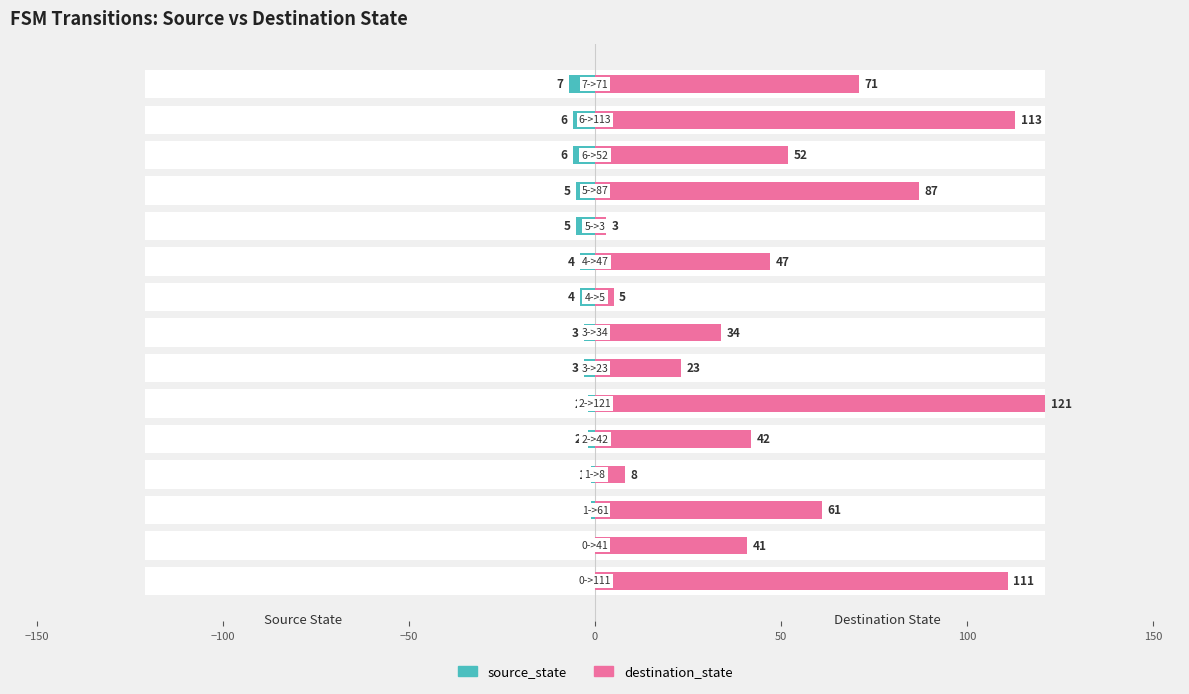

Reading right to left, transcribe all the data shown in this chart.

source_state: -7	-6	-6	-5	-5	-4	-4	-3	-3	-2	-2	-1	-1	0	0
destination_state: 71	113	52	87	3	47	5	34	23	121	42	8	61	41	111